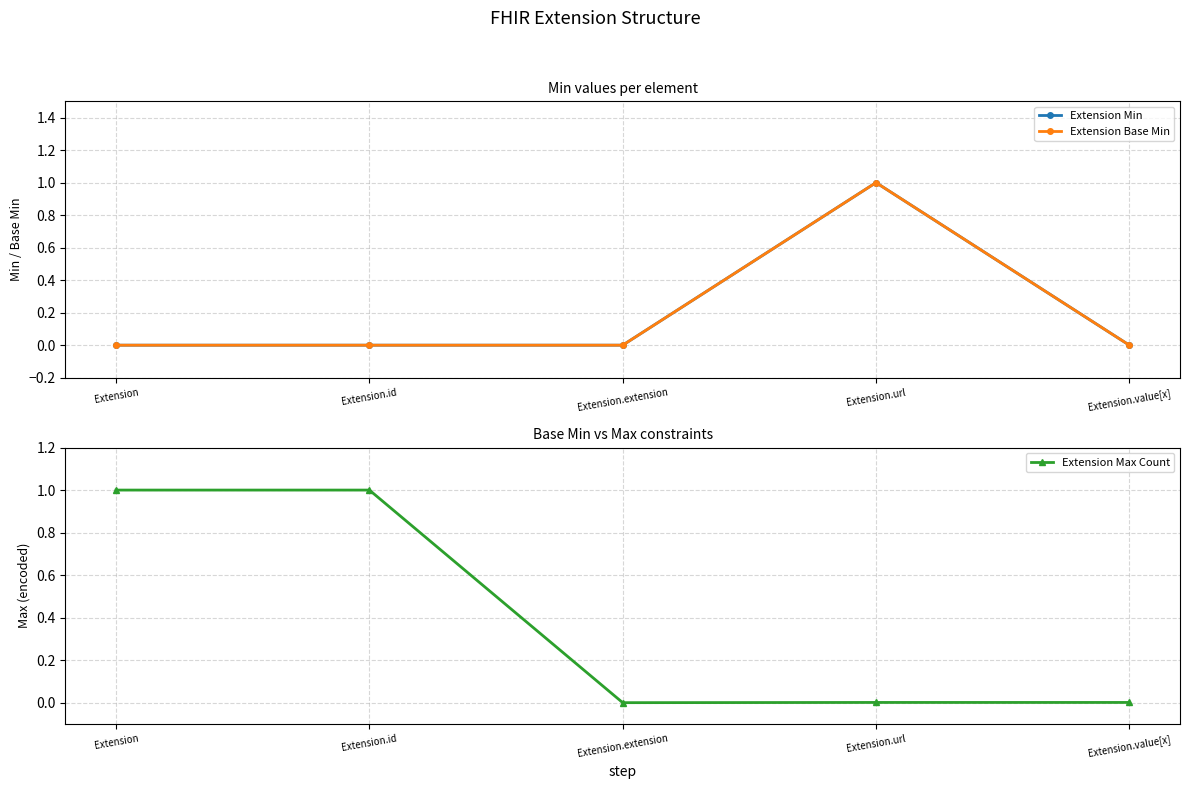

What is the difference between the Extension Min values at Extension and Extension.url?

1.0